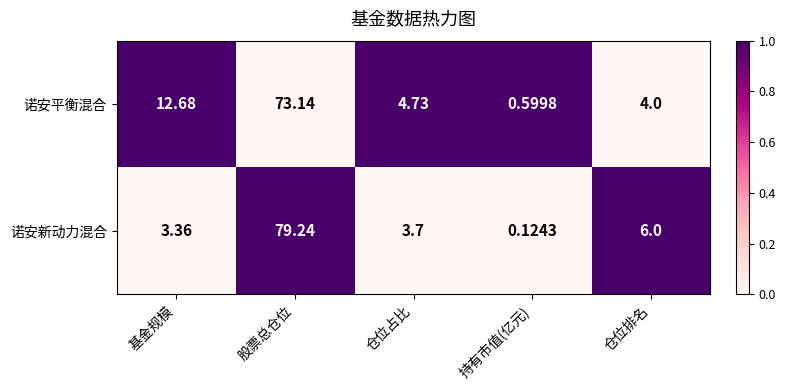

At which category is the sum across all series the highest?

股票总仓位